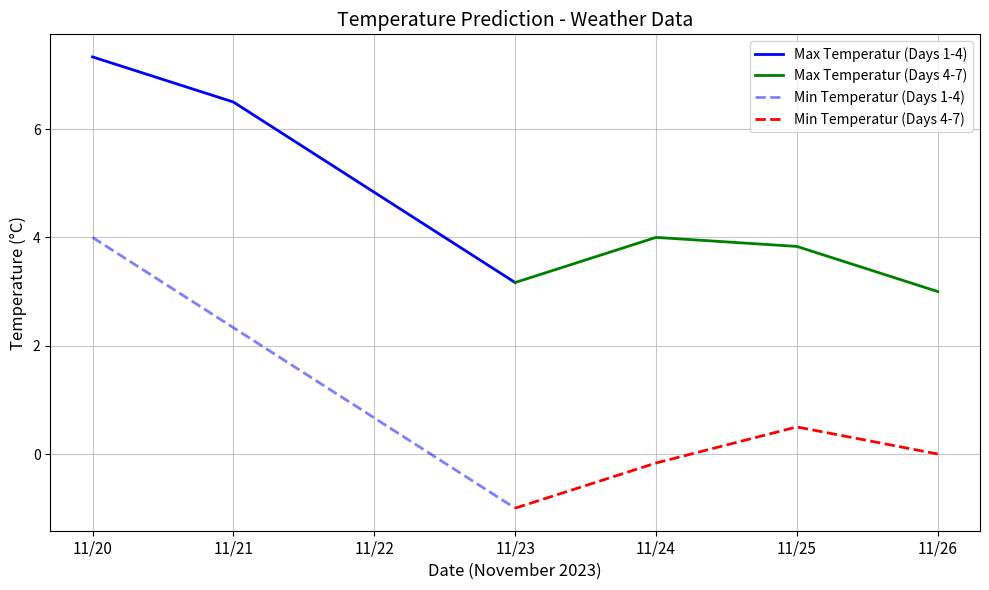

What is the difference between the Min Temperatur (Days 1-4) values at 11/23 and 11/22?

1.7